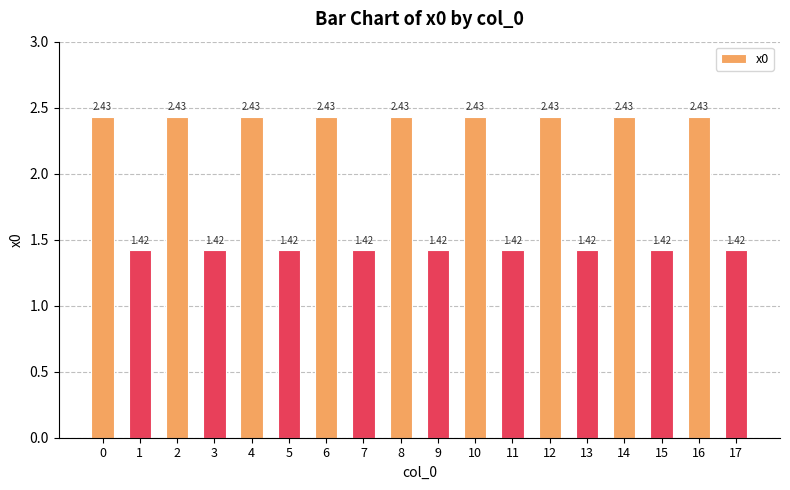

Approximately how many times larger is the value at 3 compared to 5?

1.0